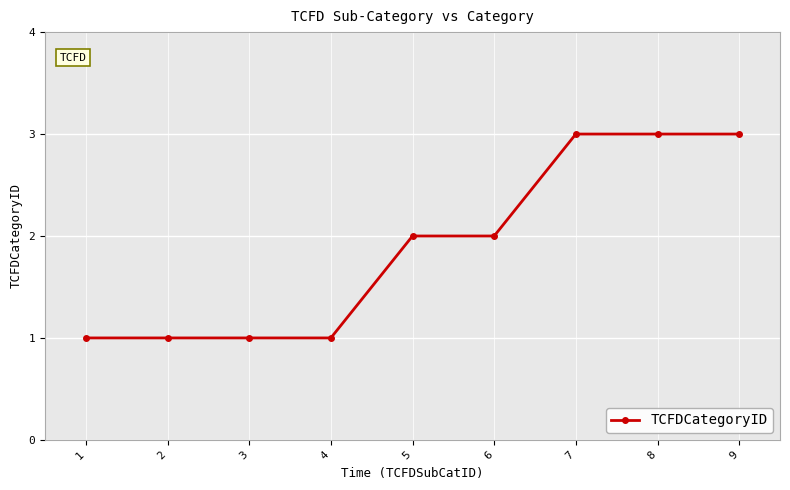

What is the ratio of the value at 2 to the value at 3?

1.0